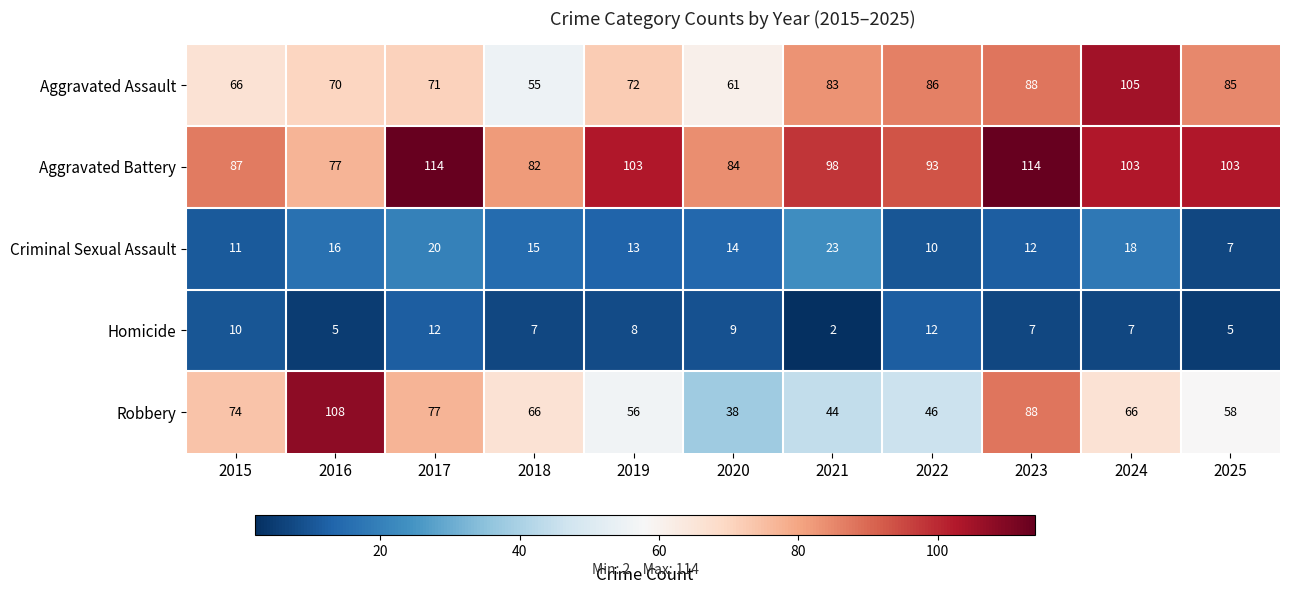

True or false: Aggravated Battery has a value of 131 at 2016.

False